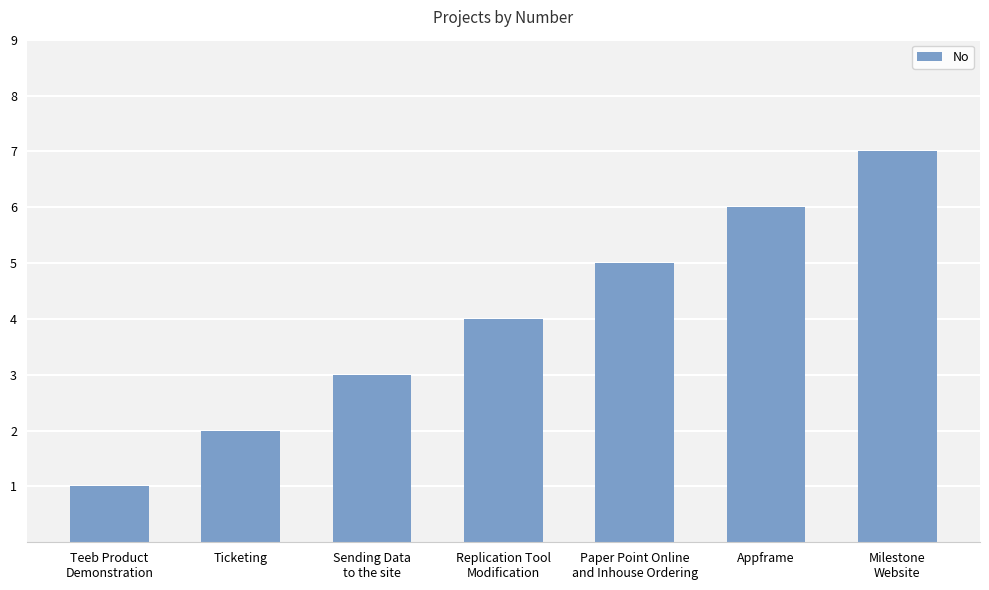

What is the label of the 1st bar from the left?

Teeb Product
Demonstration